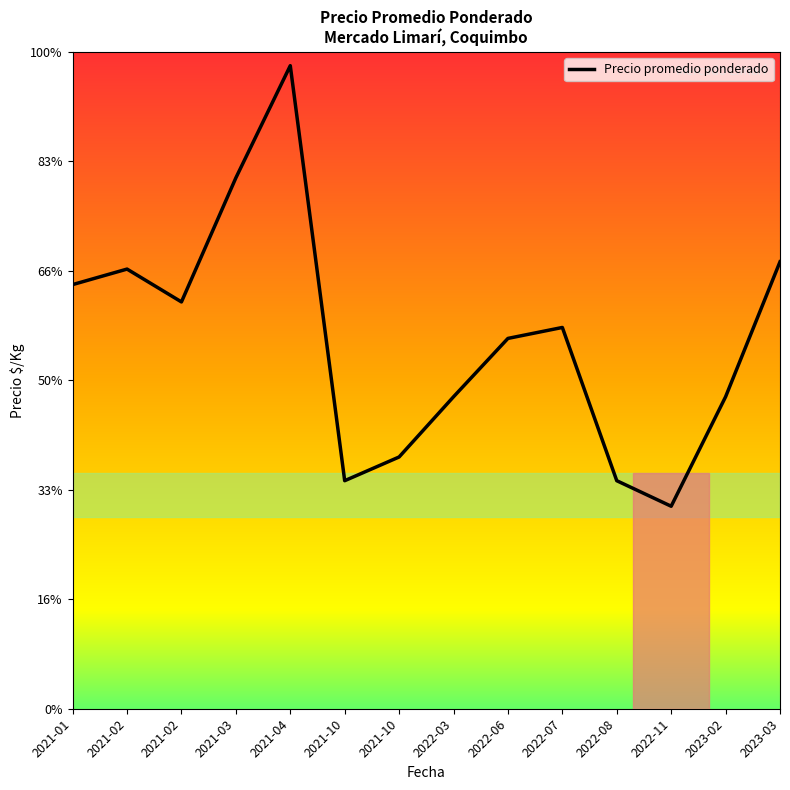

At which label does the data first exceed 3483?

2021-01